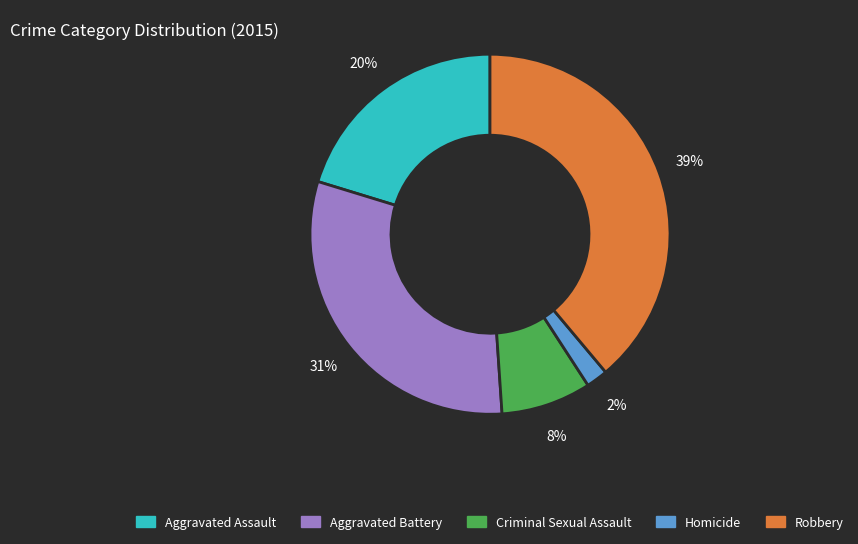

Is the sum of Homicide and Criminal Sexual Assault greater than half?

No